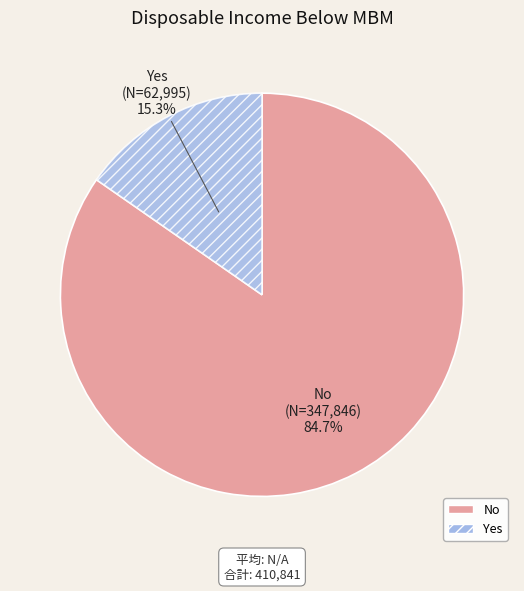

What percentage do Yes and No together represent?

100.0%